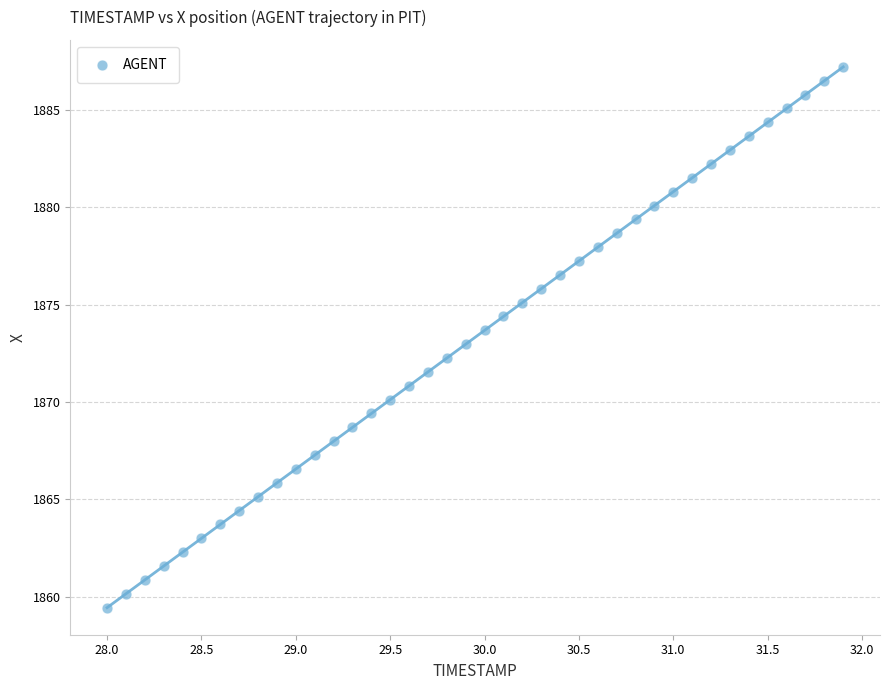

What is the range of X values (max minus min)?

3.9